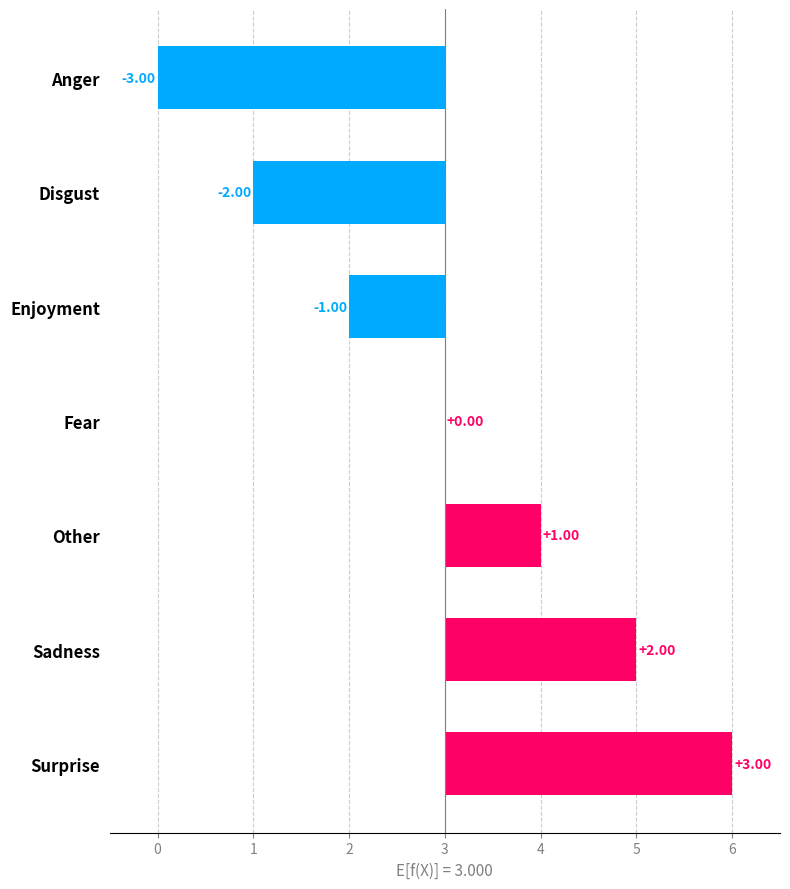

True or false: the data shows -2 at Disgust.

True